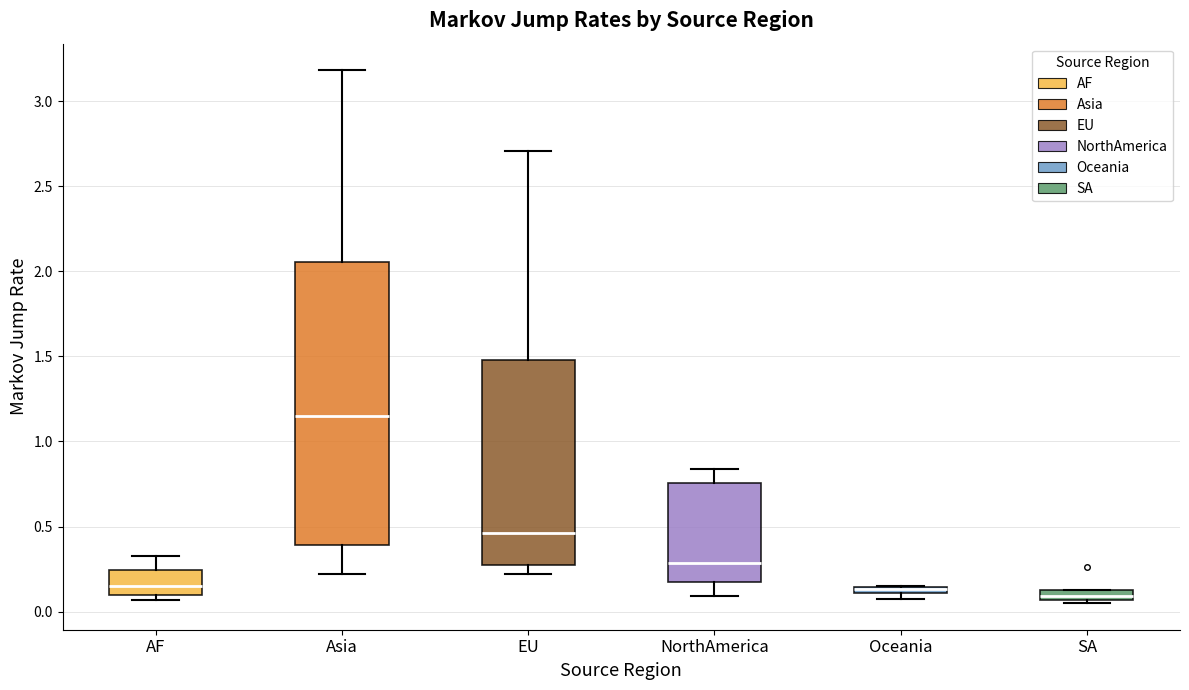

Where does the upper whisker of the box for AF end on the y-axis? The values are not printed on the chart, so give them approximately, as read against the axis.

0.35